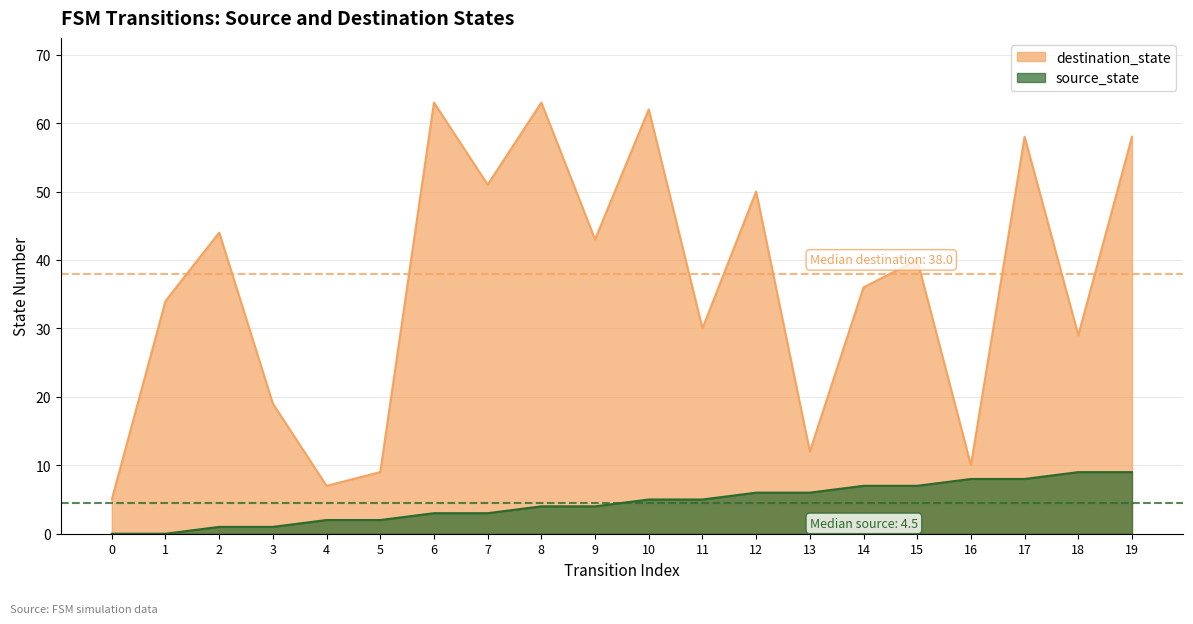

What is the average value of the source_state series?

4